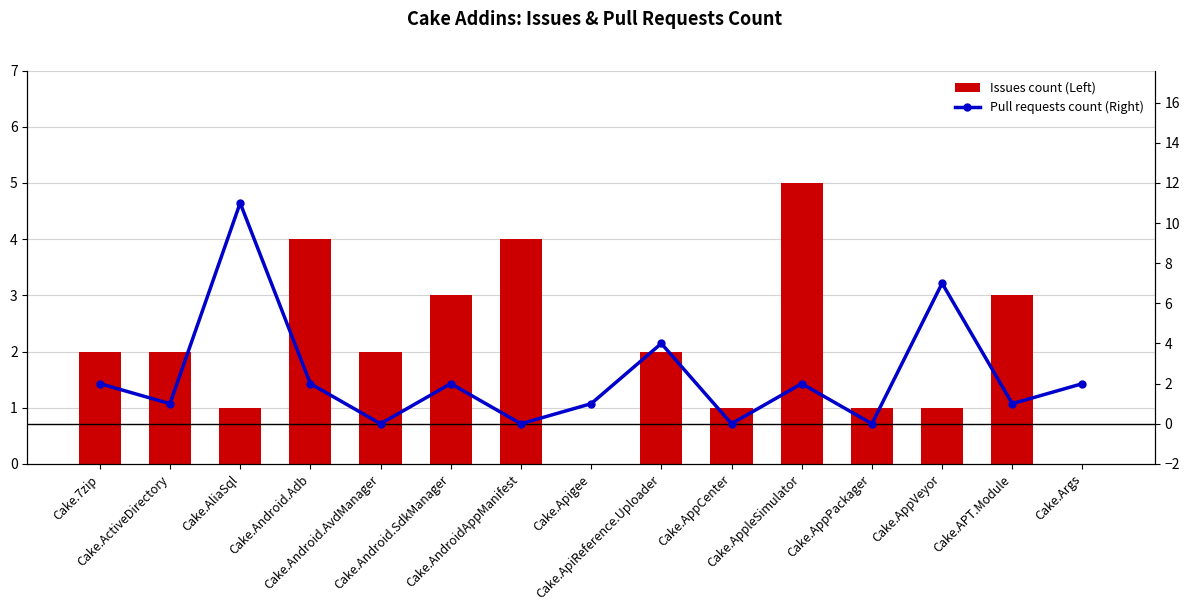

Which series has the widest spread of values?

Pull requests count (Right)